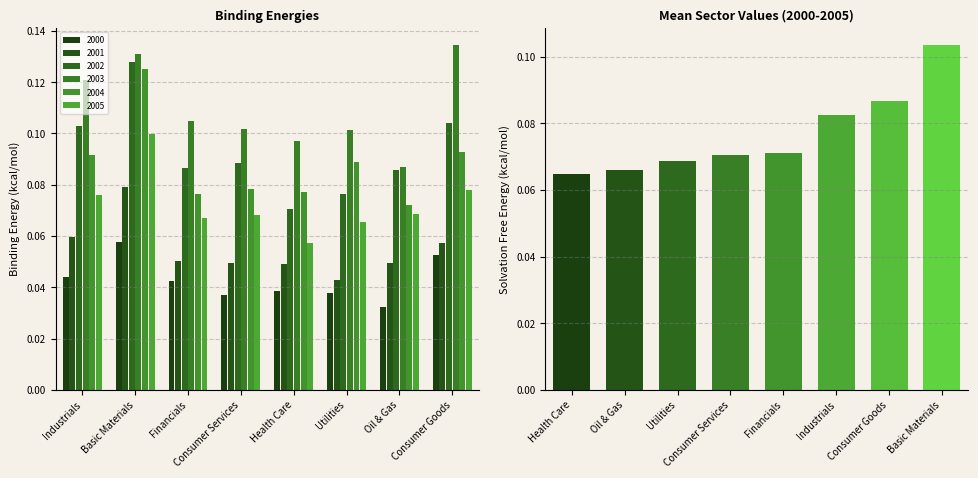

Does the chart contain any negative values?

No